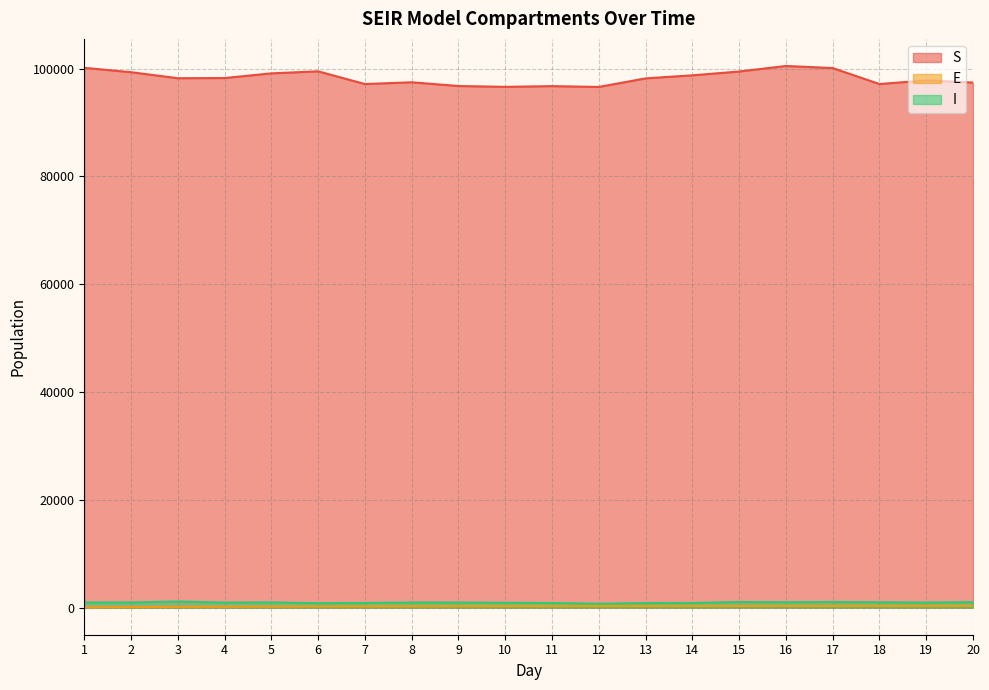

Between 6 and 20, which series saw the biggest shift?

S